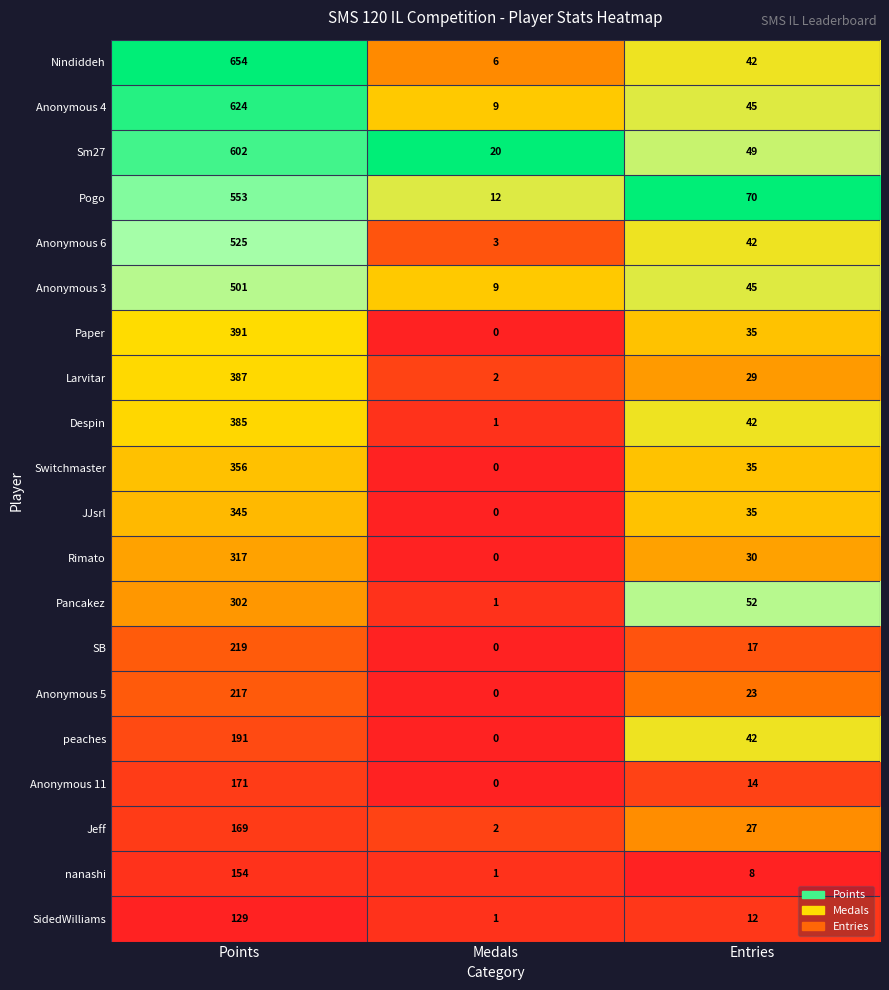

What value does the Sm27 series have at Medals, to the nearest 10?

20